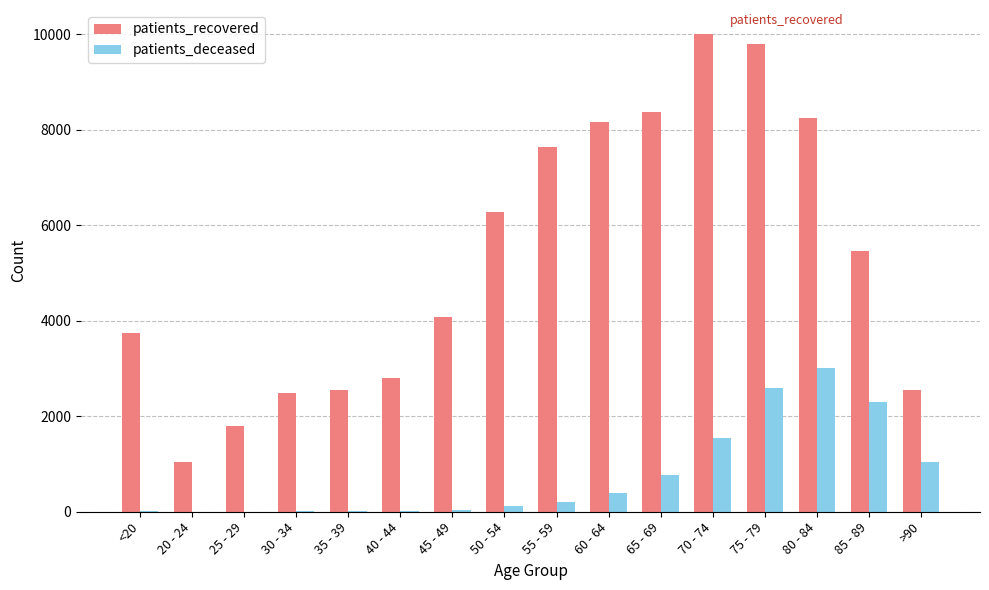

Which series has the largest total across all categories?

patients_recovered